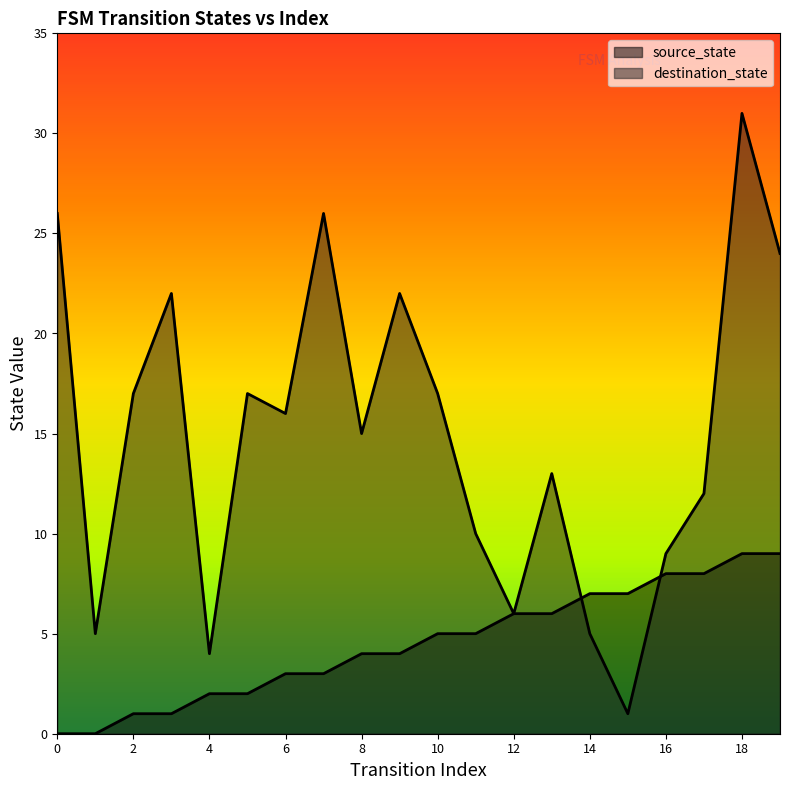

Which series has the largest total across all categories?

destination_state